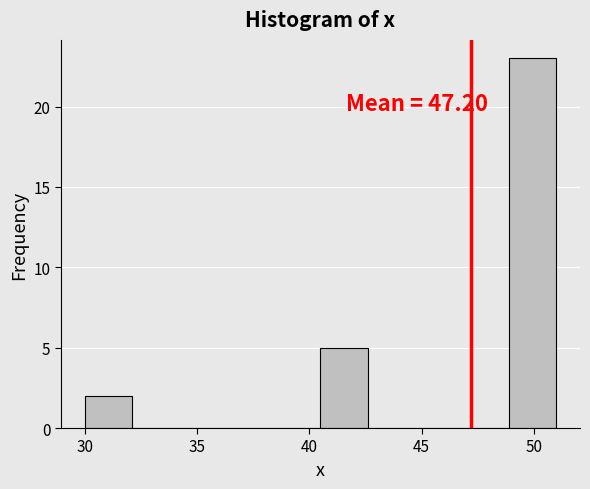

Which range on the x-axis has the tallest bar?

48.9 to 51.0